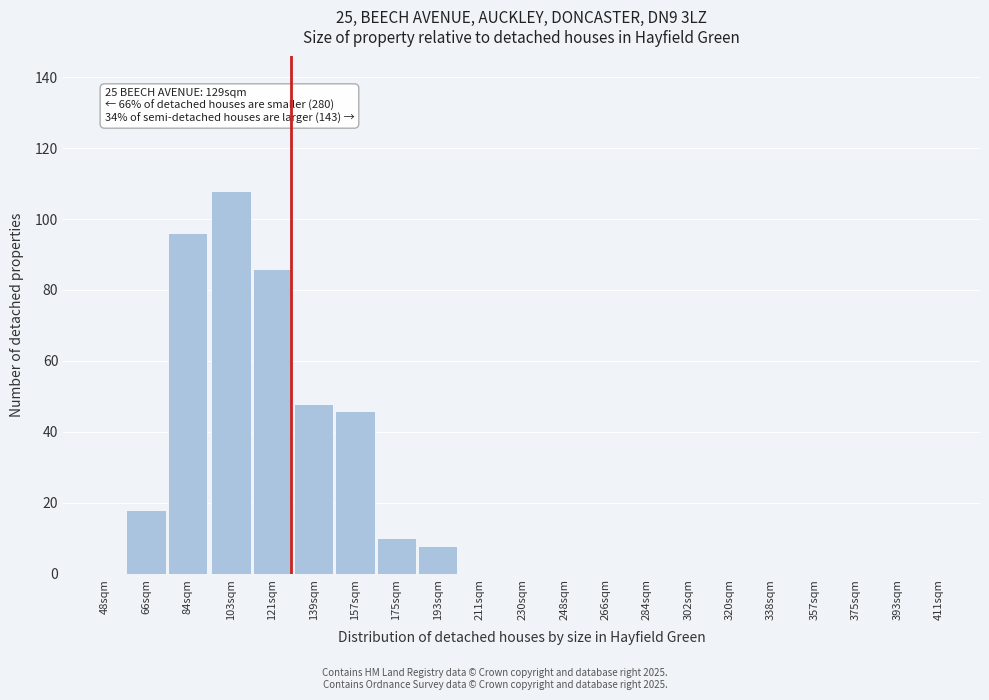

Reading left to right, extract all data points from this chart.

48sqm=0	66sqm=18	84sqm=96	103sqm=108	121sqm=86	139sqm=48	157sqm=46	175sqm=10	193sqm=8	211sqm=0	230sqm=0	248sqm=0	266sqm=0	284sqm=0	302sqm=0	320sqm=0	338sqm=0	357sqm=0	375sqm=0	393sqm=0	411sqm=0